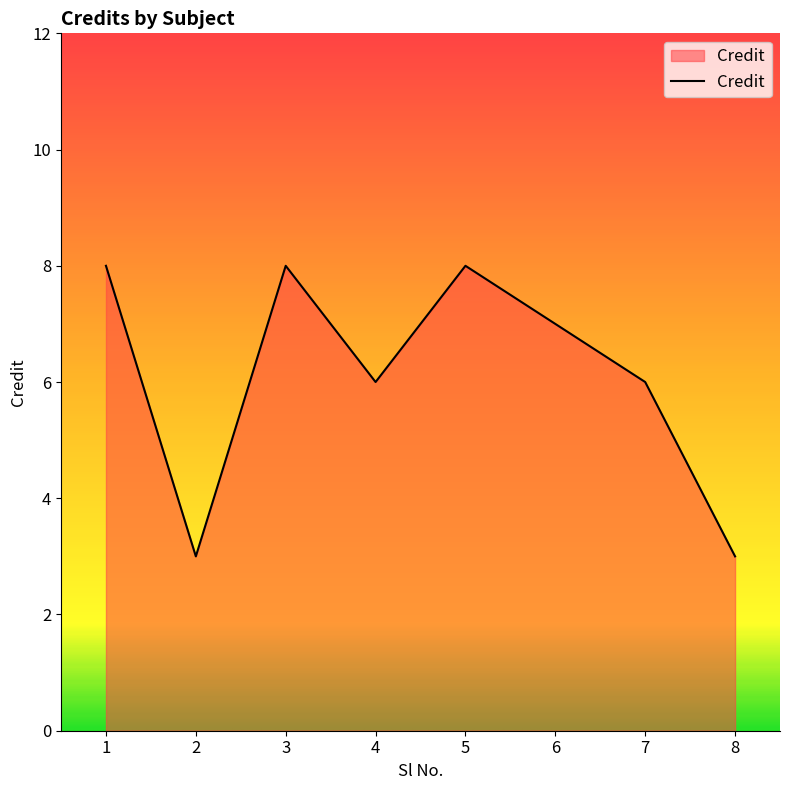

Is it true that the value at 6 is 12?

False